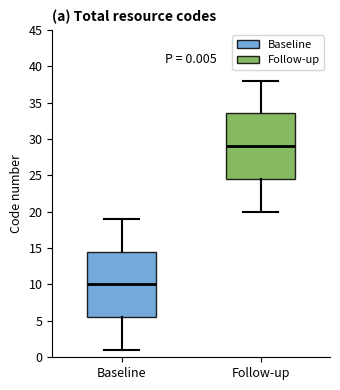

Which box's median line is the highest?

Follow-up